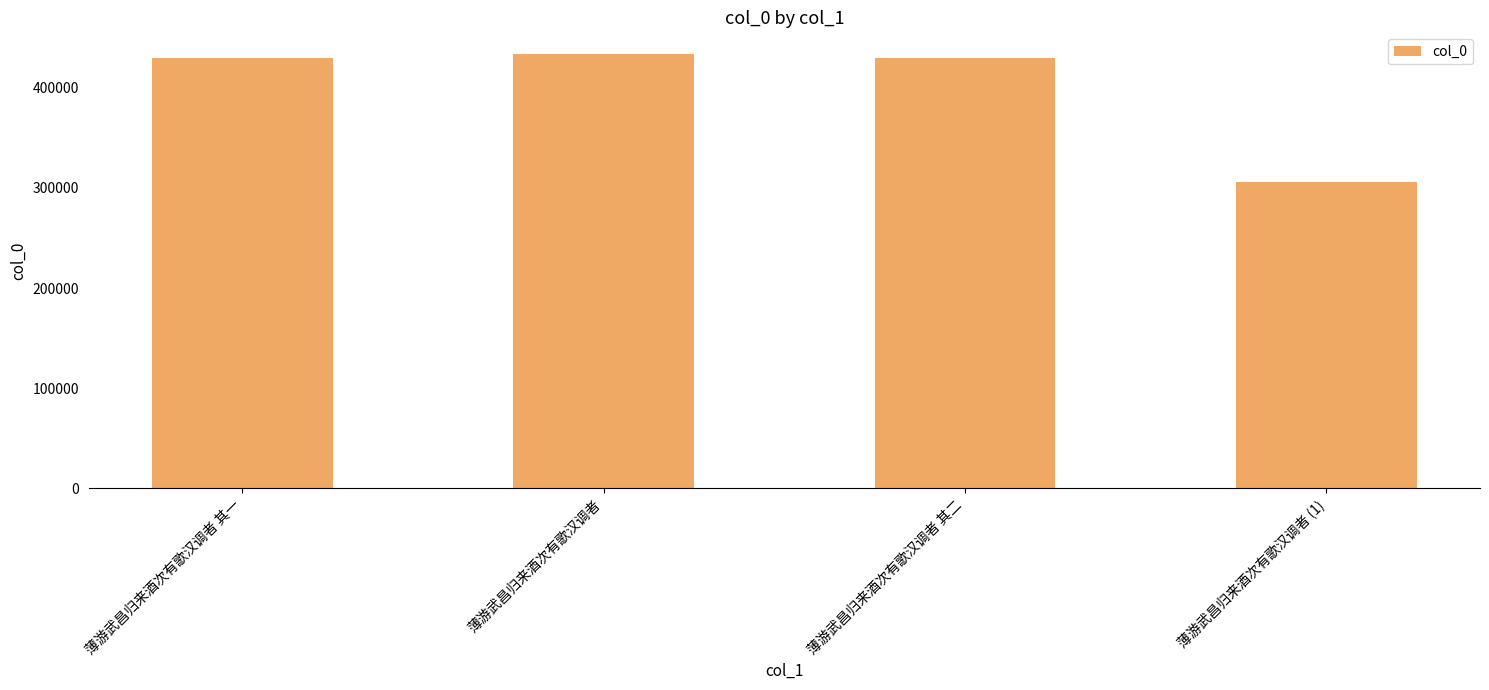

How many bars are there in total?

4